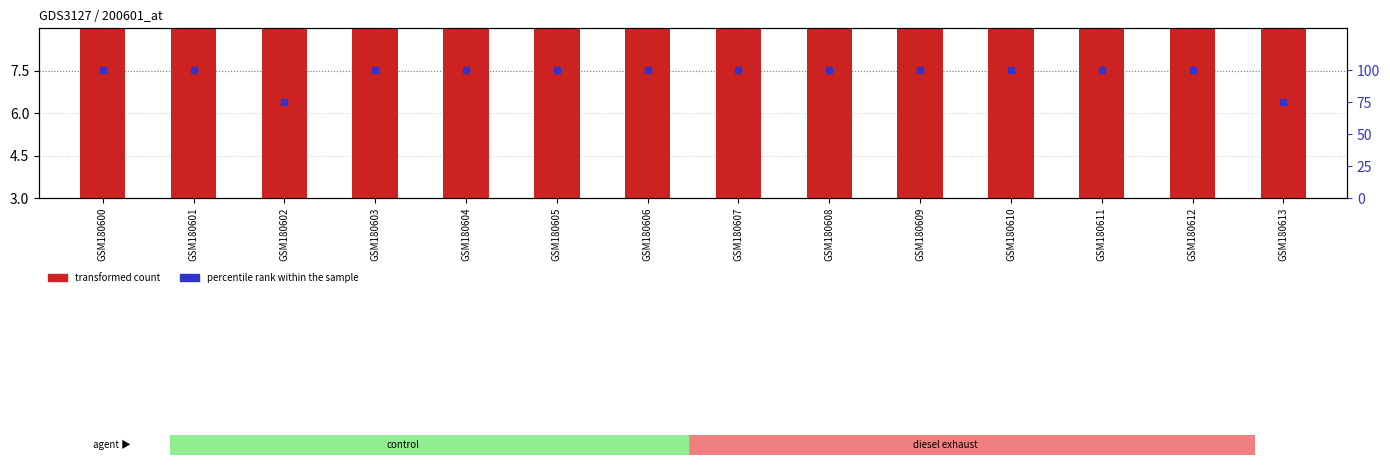

At which category is the sum across all series the highest?

GSM180600